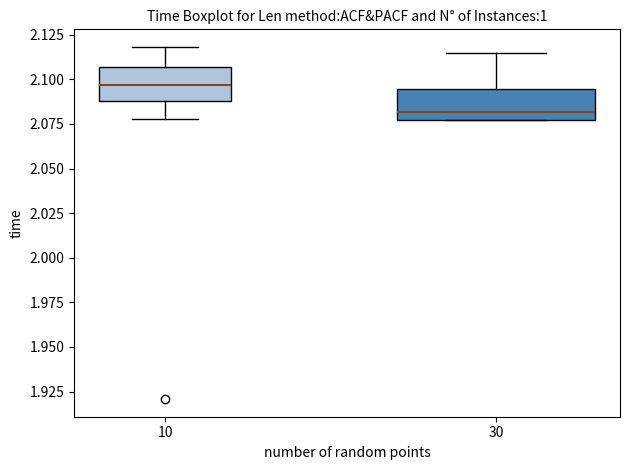

Where is the lower edge of the box at x = 30 on the y-axis? The values are not printed on the chart, so give them approximately, as read against the axis.

2.075